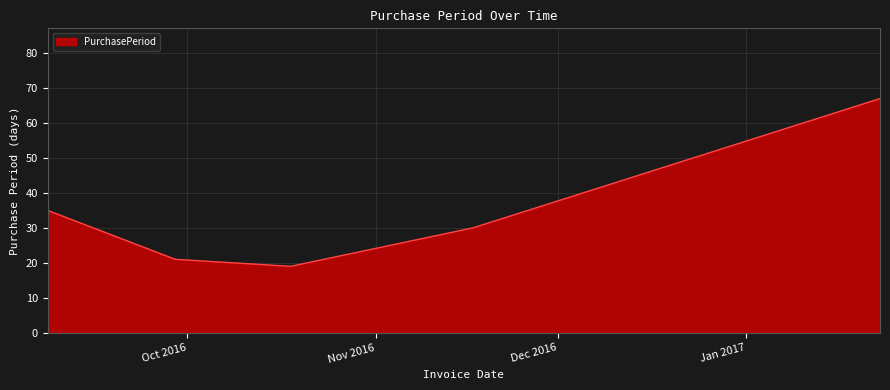

What is the sum of all values?

172